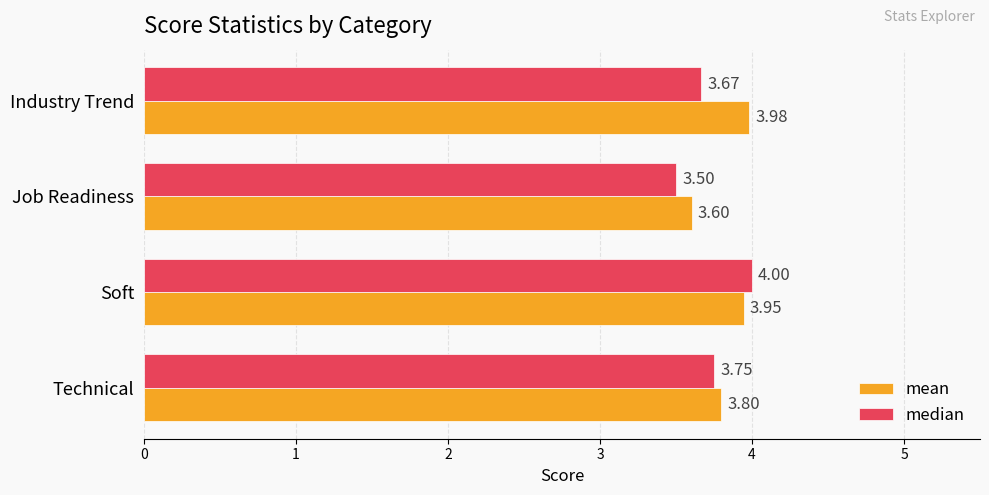

At which category is the sum across all series the highest?

Soft